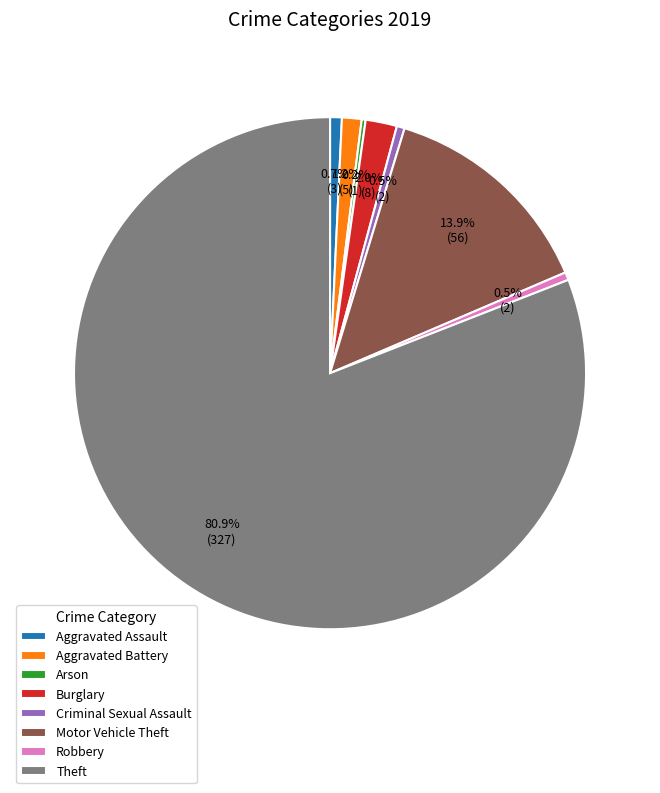

The Theft slice represents 89% of the pie. True or false?

False